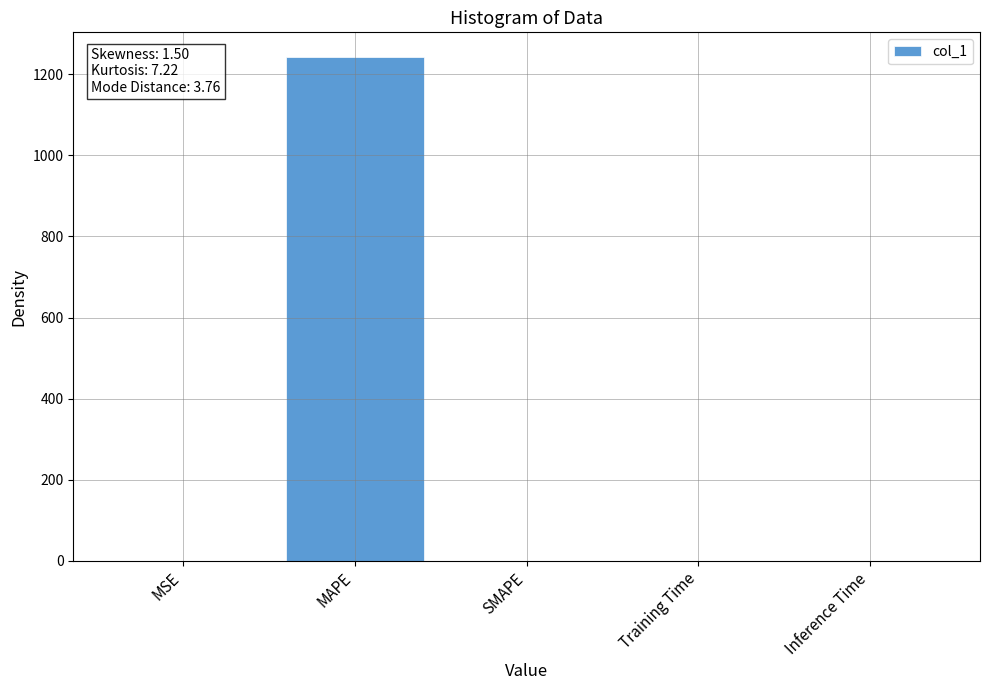

The value at SMAPE is -404.7. True or false?

False